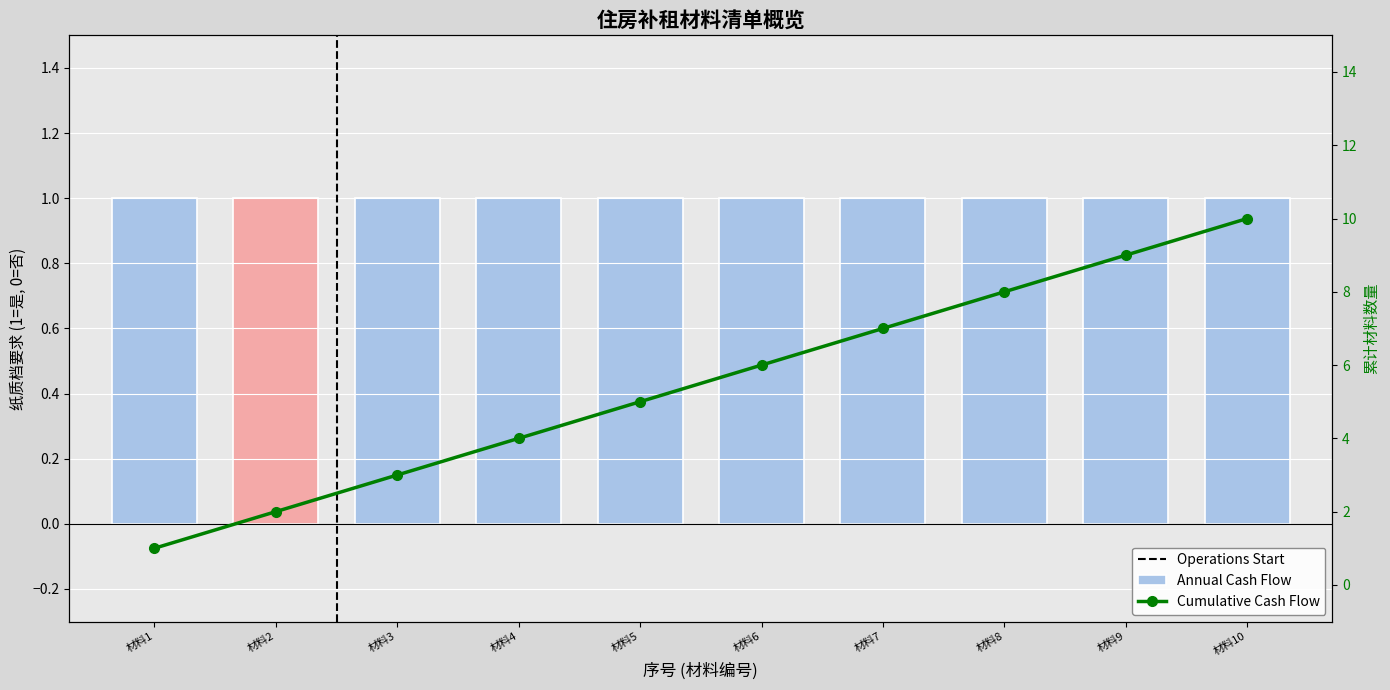

Count the number of values greater than 6.

4